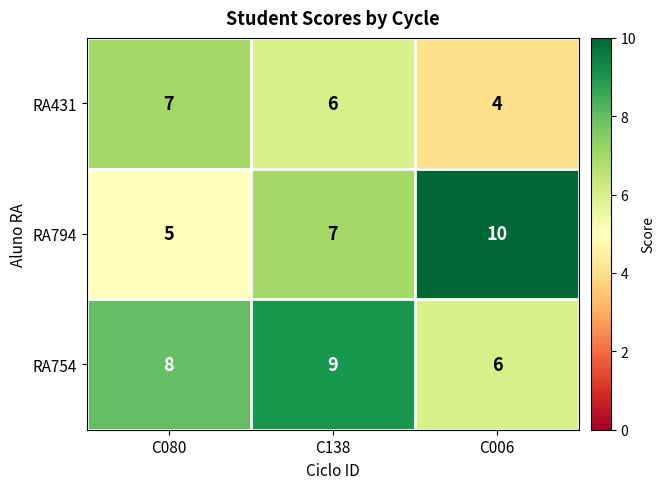

How many RA754 values are between 6 and 9?

3